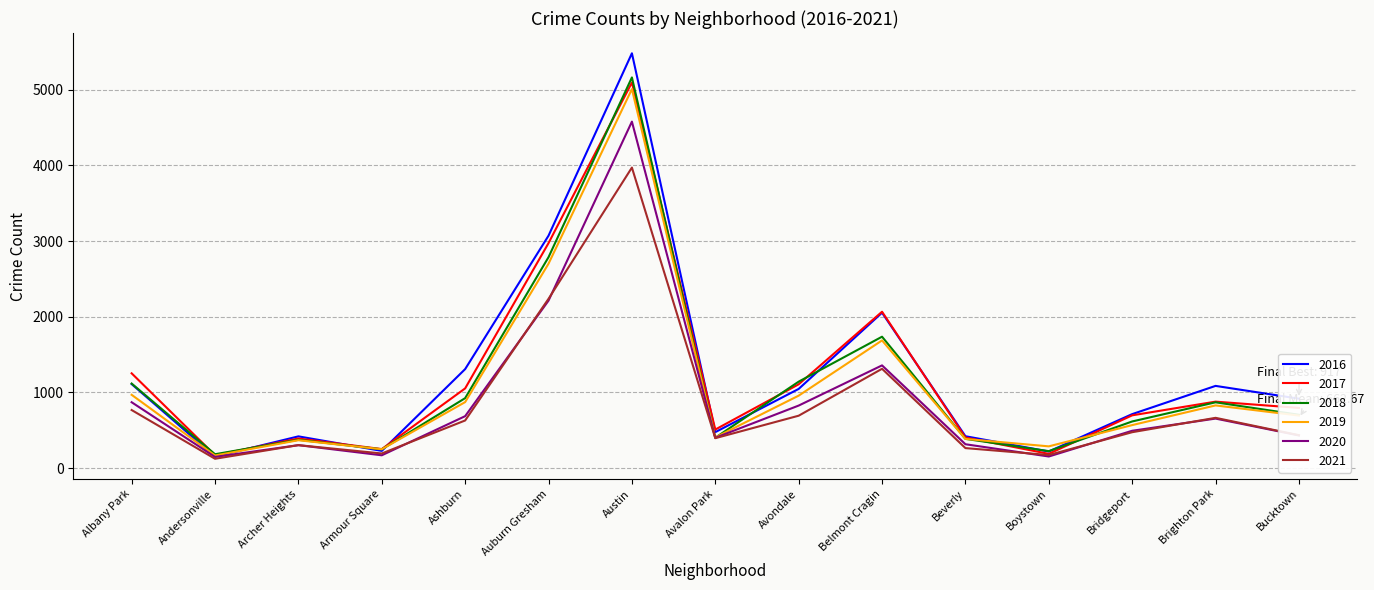

Which series has the largest range (max minus min)?

2016